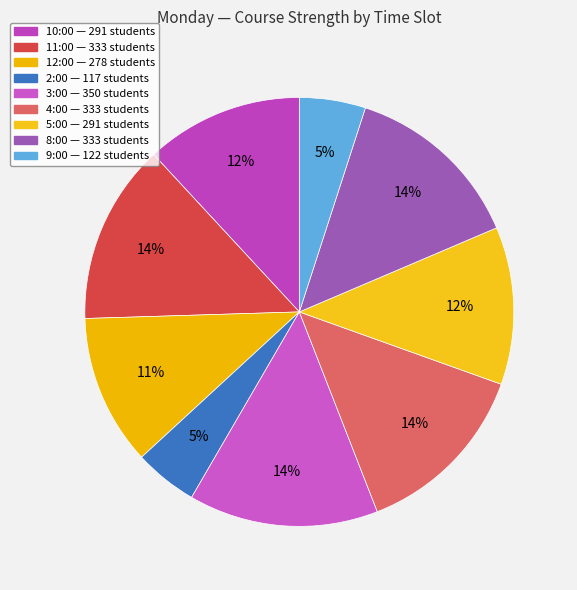

The 2:00 slice represents 19% of the pie. True or false?

False